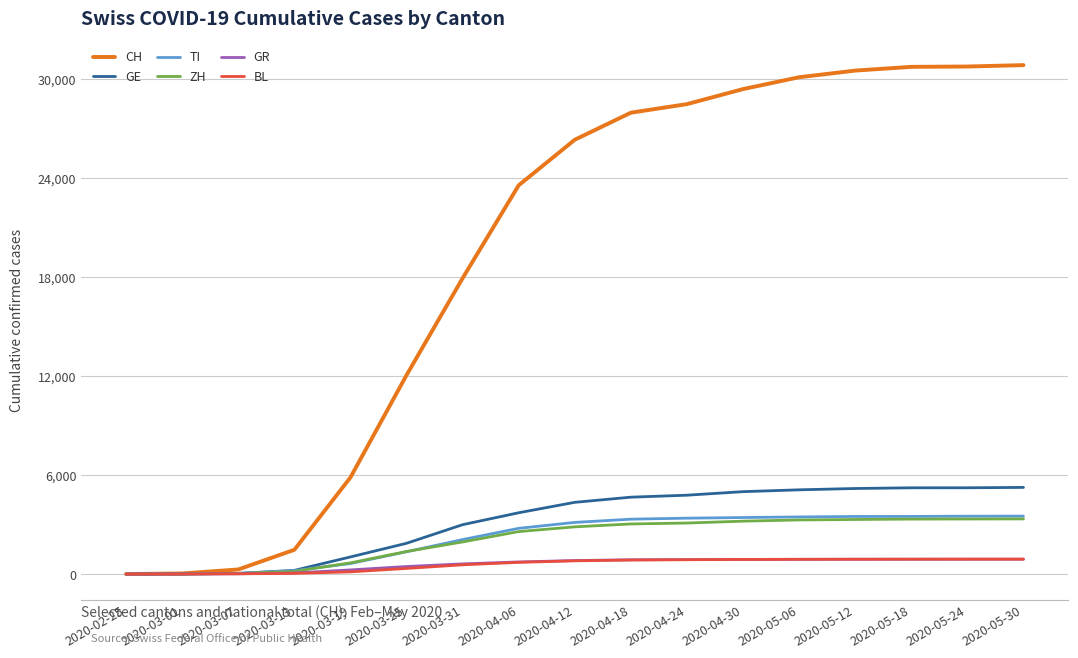

At which label is CH closest to 15430?

2020-03-31